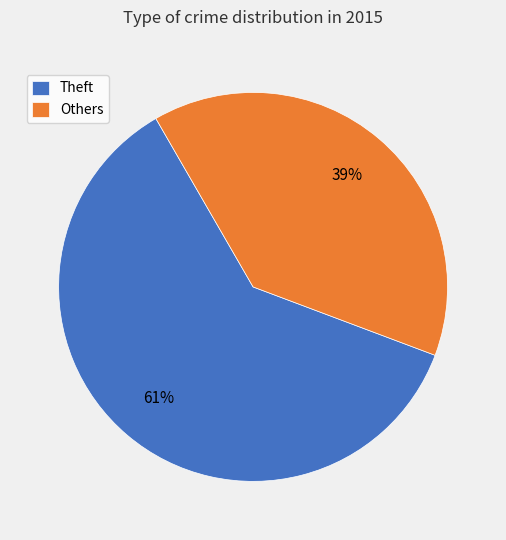

Which has a higher value, Others or Theft?

Theft